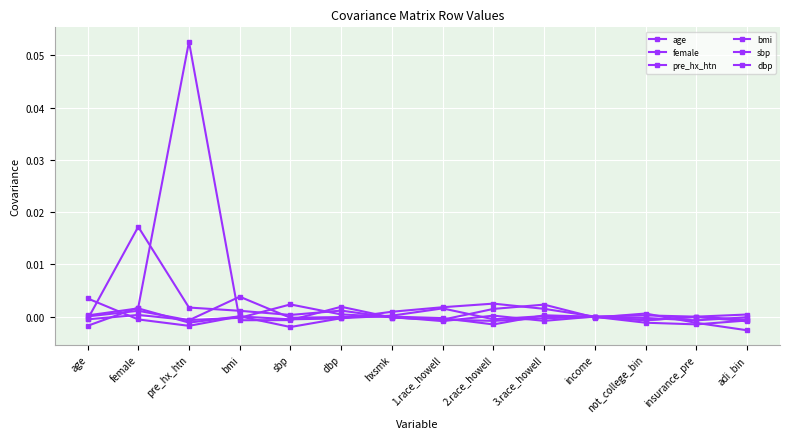

How many lines are shown in the chart?

6